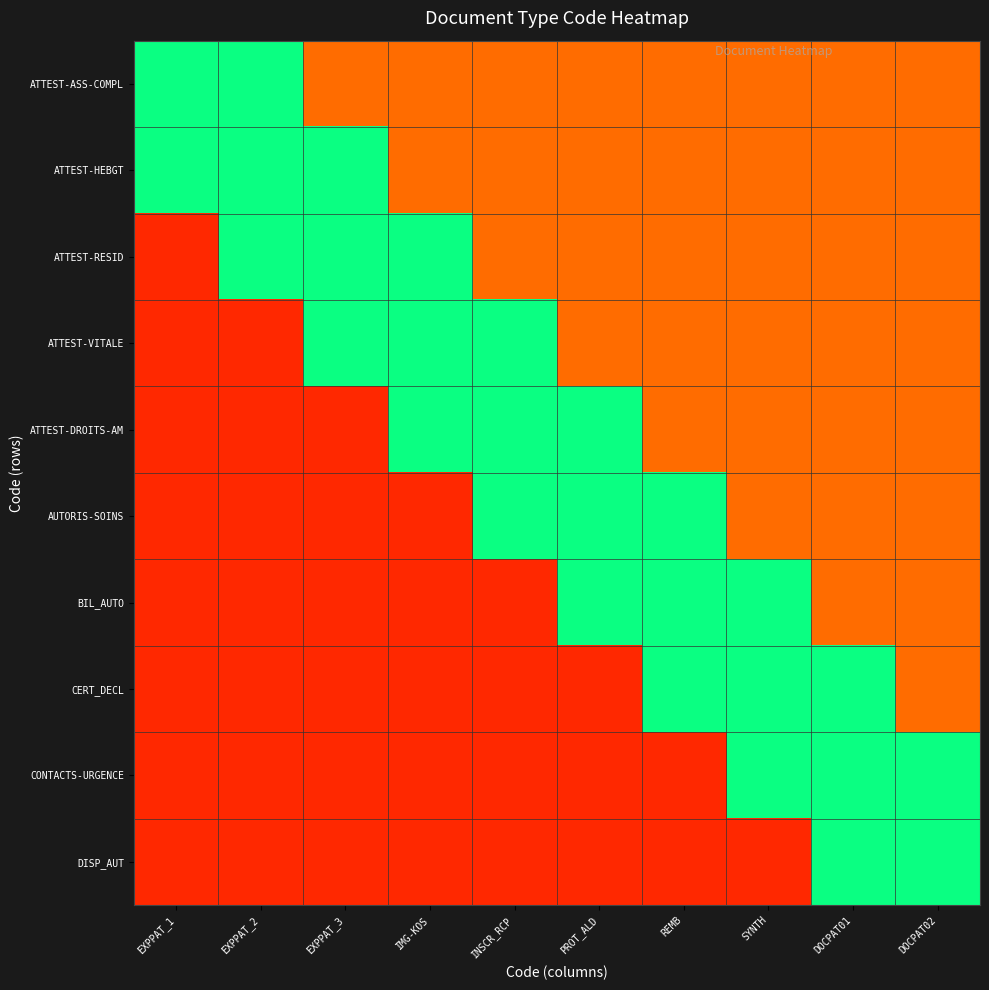

At which category is the sum across all series the highest?

DOCPAT02